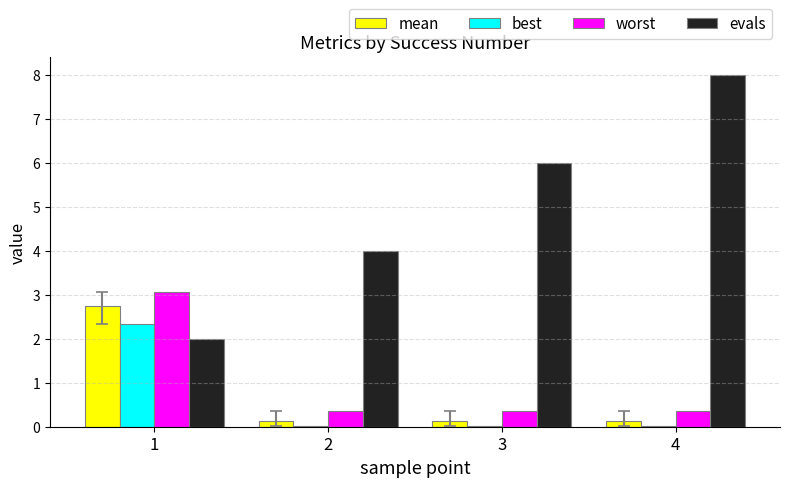

What is the lowest value of the mean series?

0.1